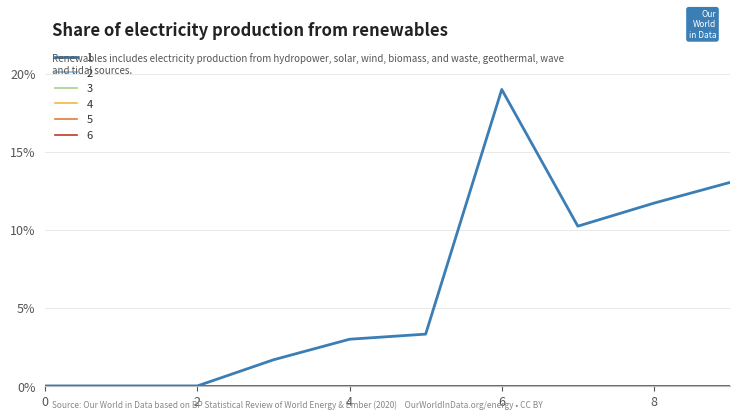

Is this an area chart (filled region under the line)?

No